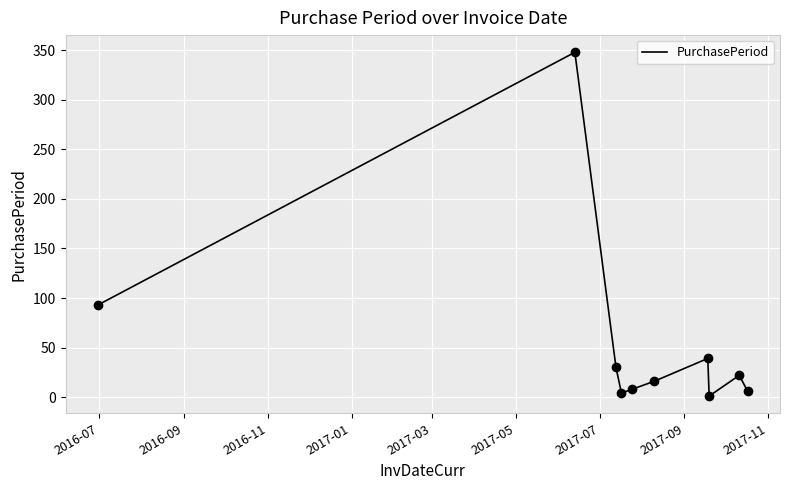

What is the difference between the maximum and minimum values?

347